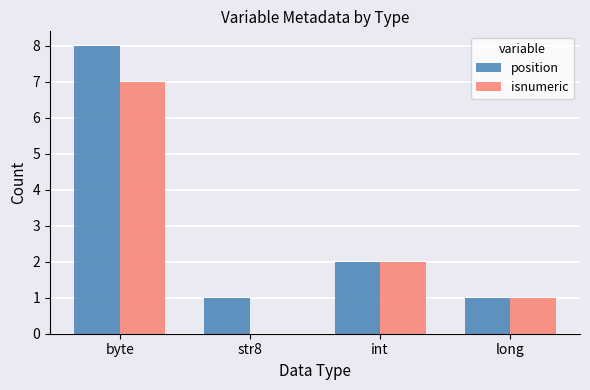

Count the number of data series in this chart.

2